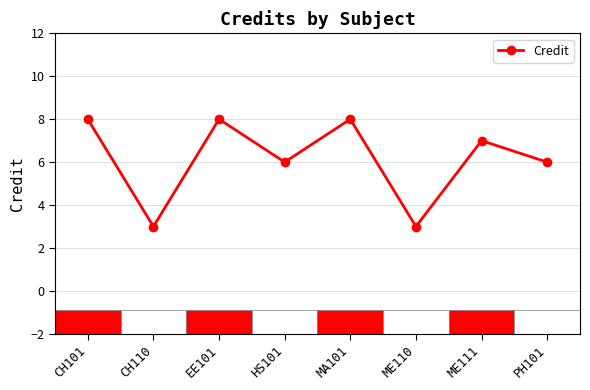

What is the greatest value displayed?

8